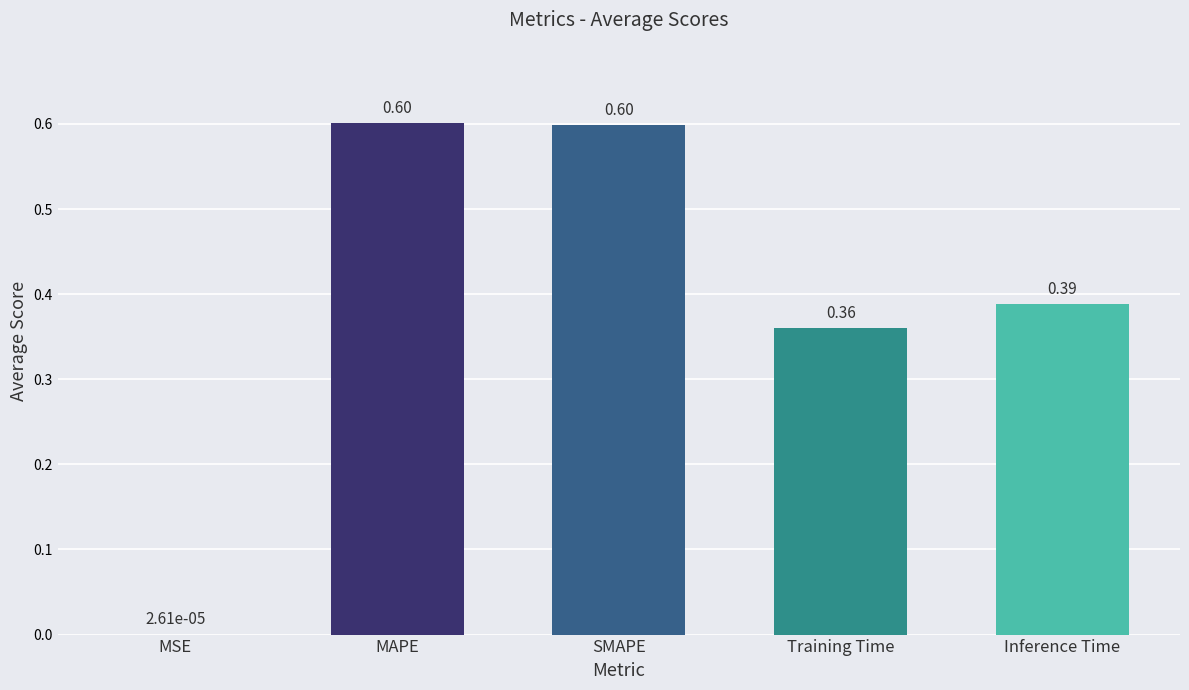

Which has a higher value, MSE or MAPE?

MAPE